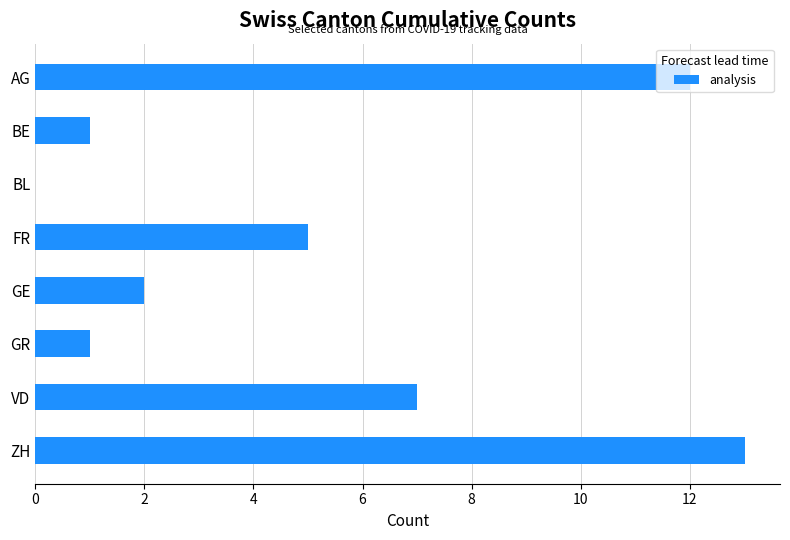

What is the sum of all values?

41